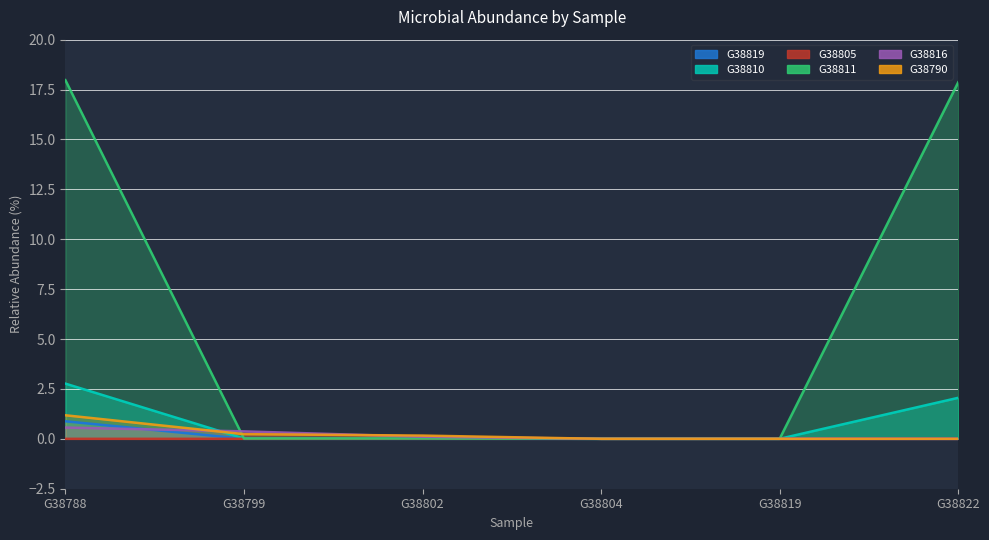

How many data points does each series have?

6